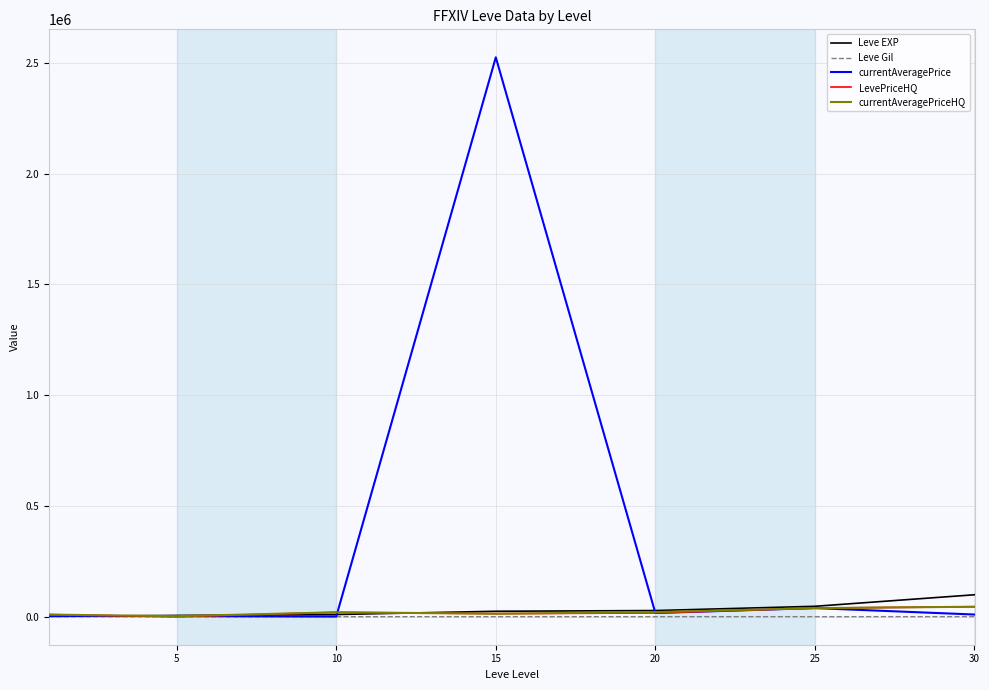

Which series has the largest total across all categories?

currentAveragePrice